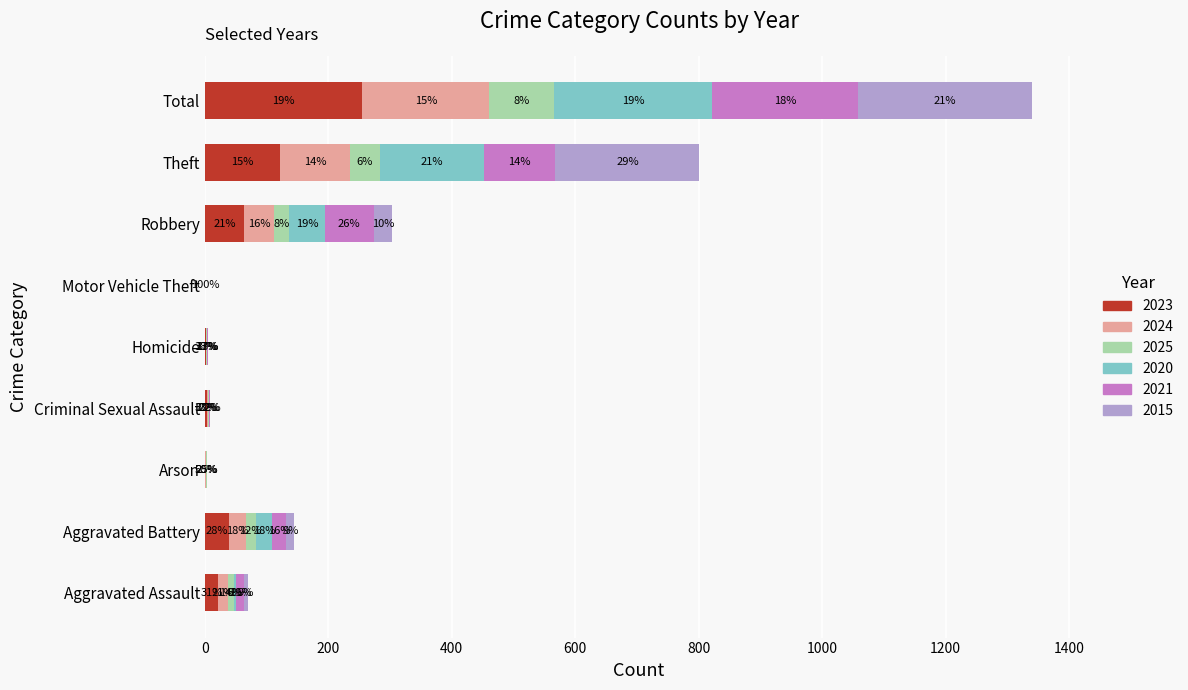

Which series has the largest total across all categories?

2015